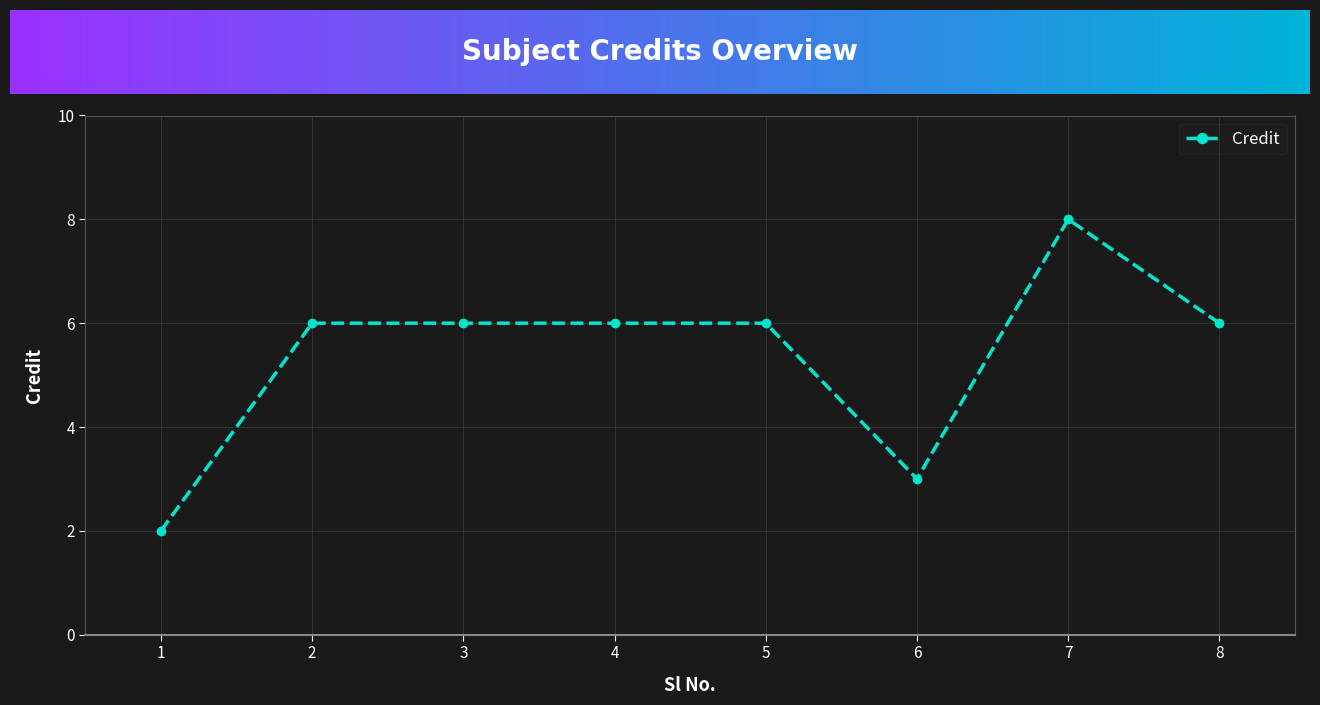

Count the number of categories in the chart.

8